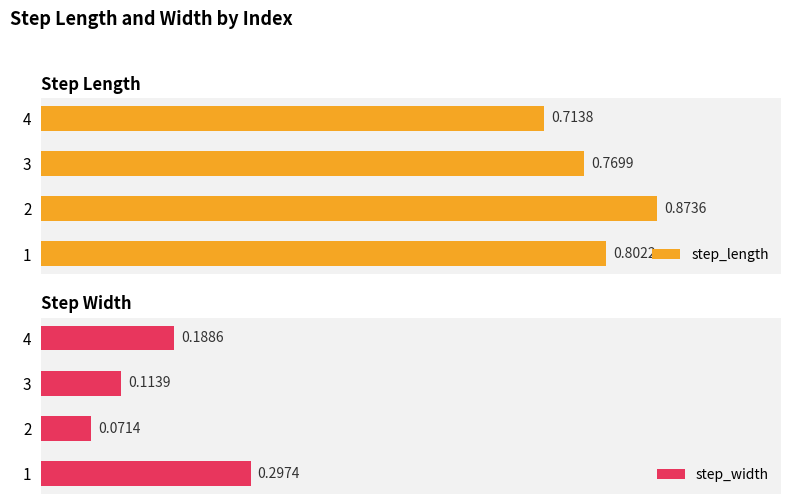

Which series has the largest range (max minus min)?

step_width